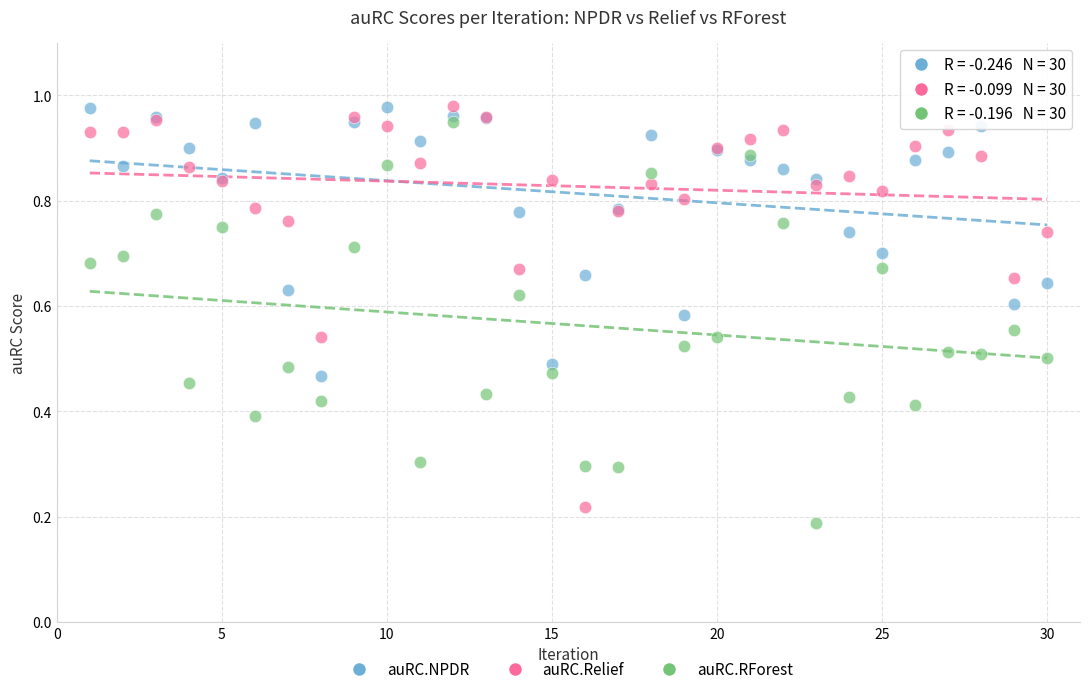

What are all the series names shown in the legend?

auRC.NPDR, auRC.Relief, auRC.RForest